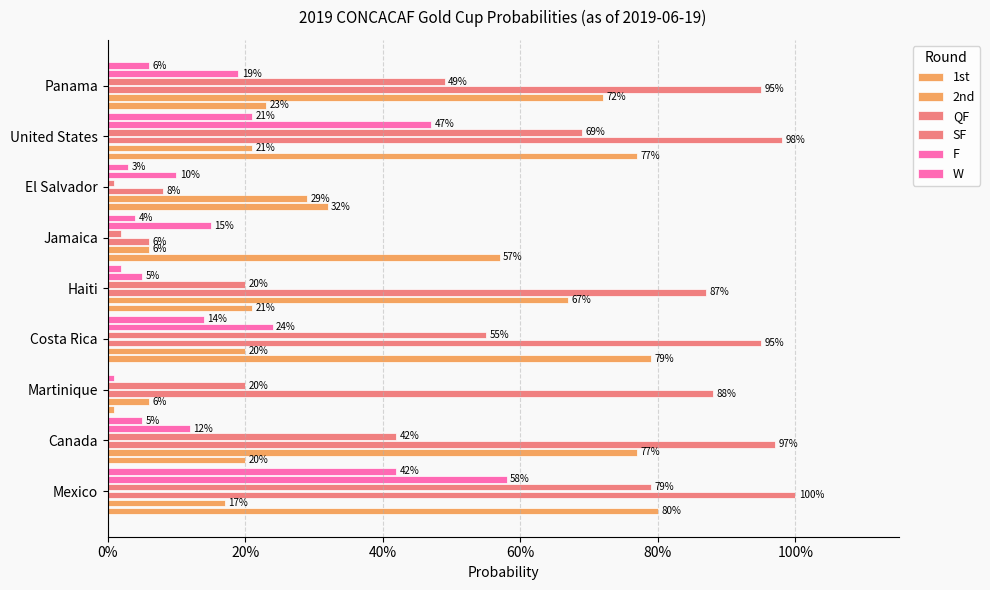

List the series in order of their peak value, lowest first.

W, F, 2nd, SF, 1st, QF